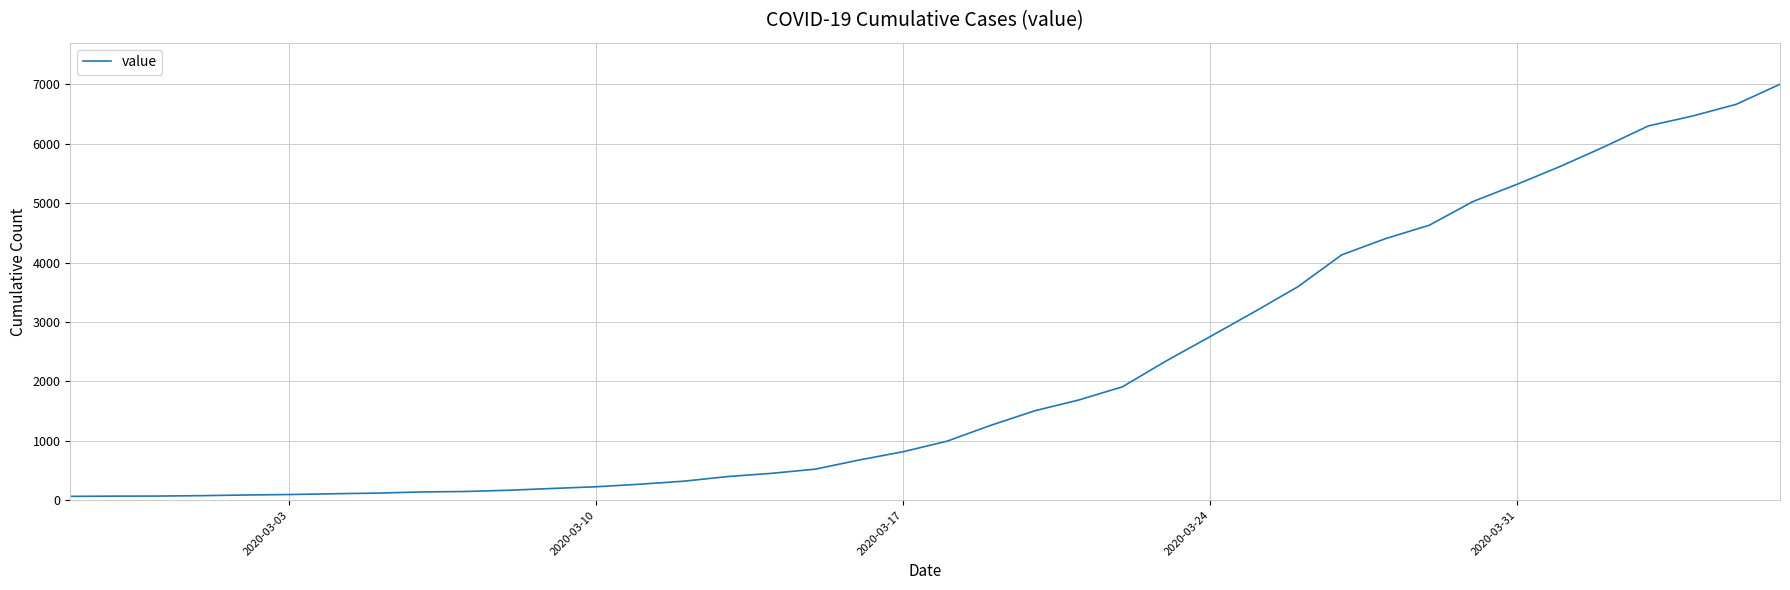

What is the greatest value displayed?

7004